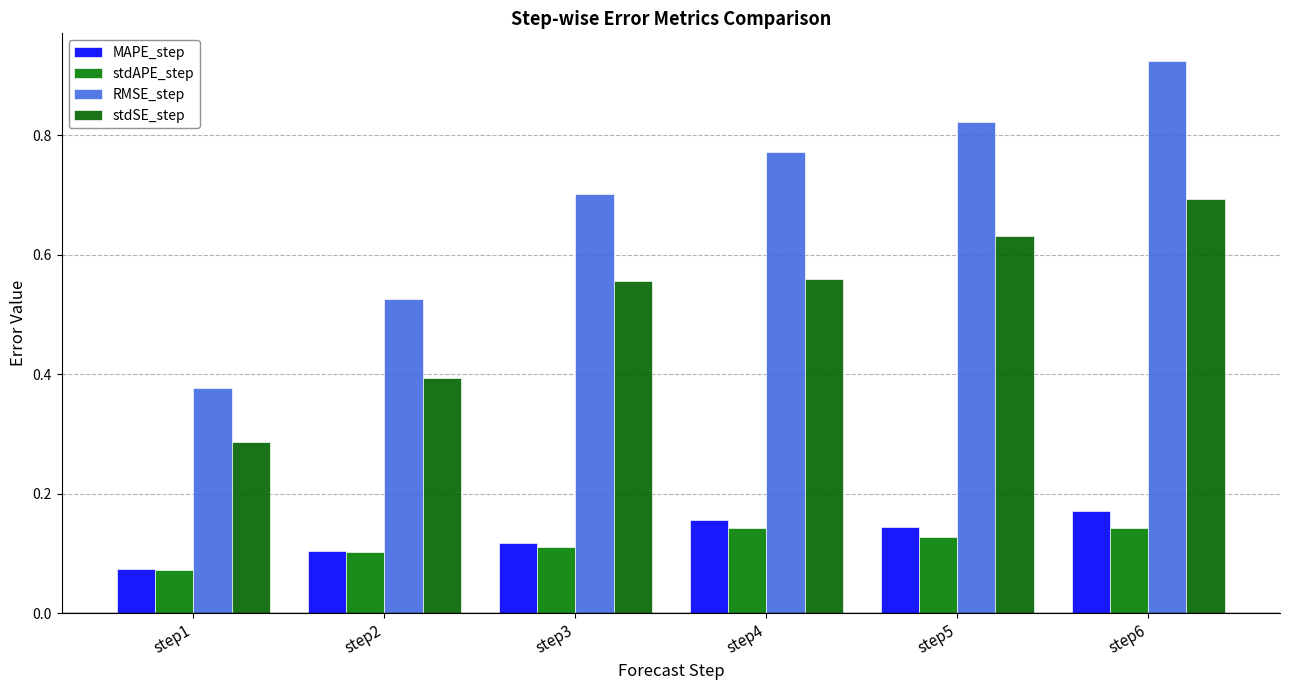

List the labels in order of stdSE_step value, largest first.

step6, step5, step4, step3, step2, step1